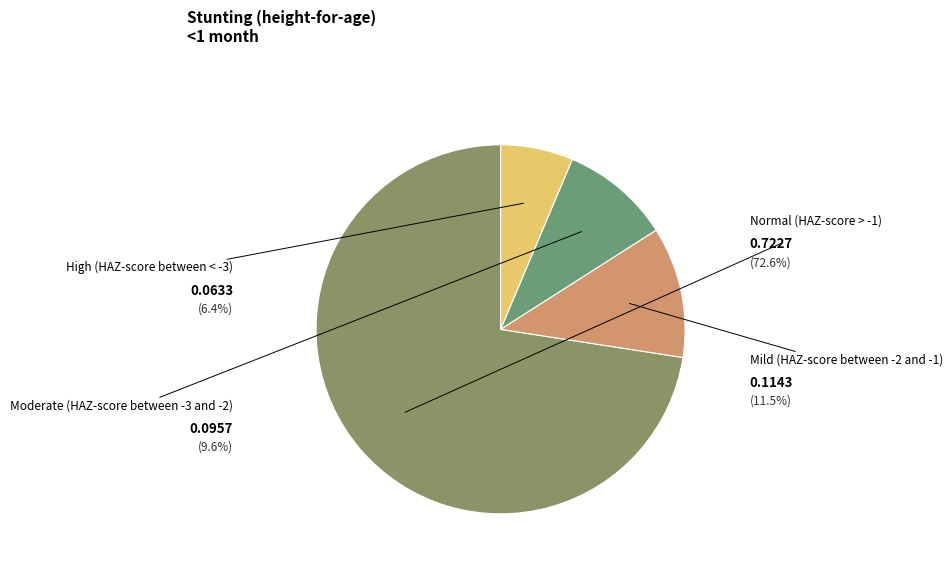

What percentage do Mild (HAZ-score between -2 and -1) and Moderate (HAZ-score between -3 and -2) together represent?

21.1%